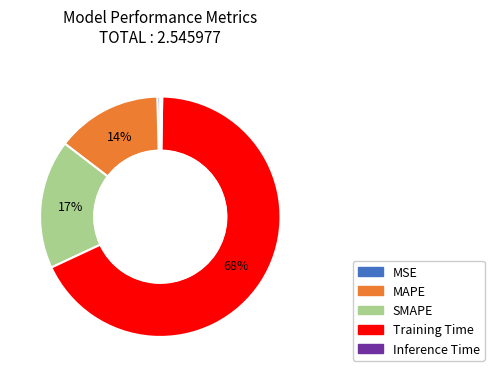

Which slice is the largest?

Training Time